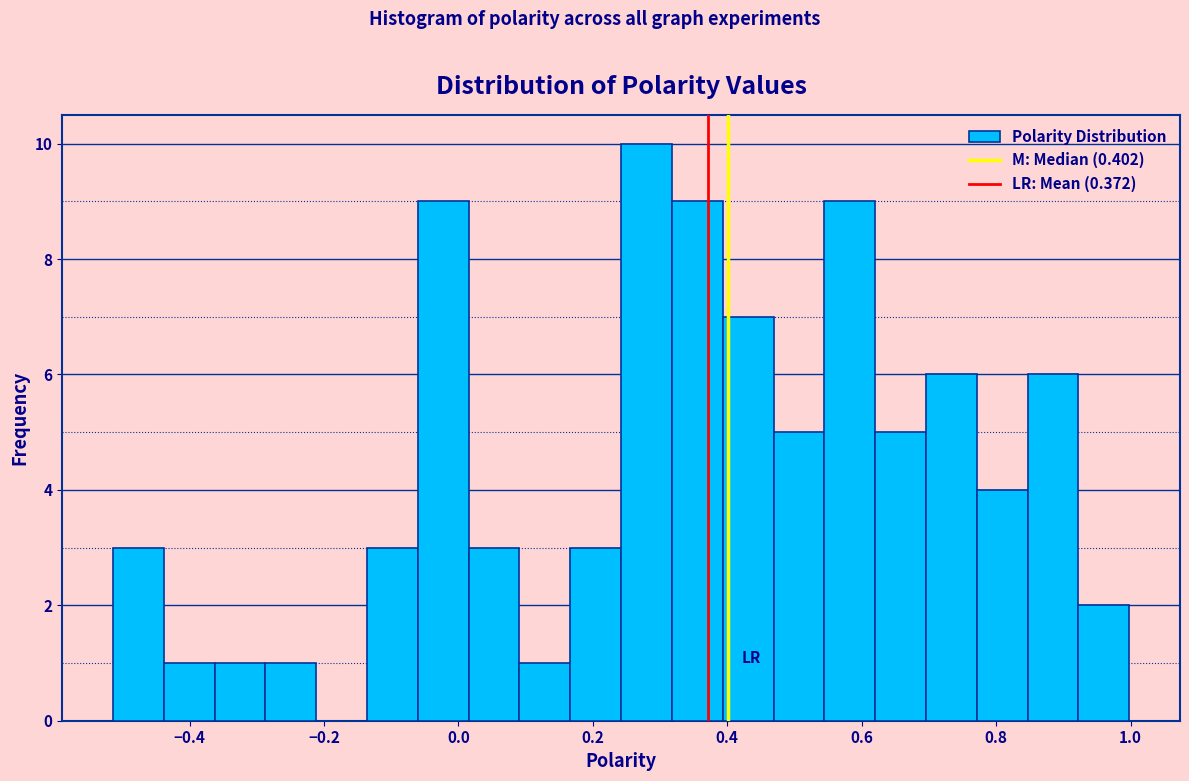

Read against the x-axis, roughly where is the centre of the tallest bar?

0.28